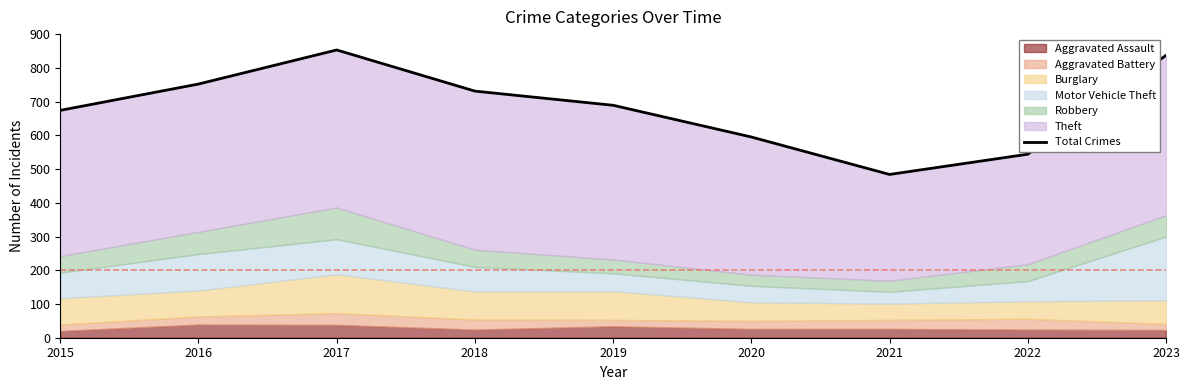

Read the value at 2019.

689